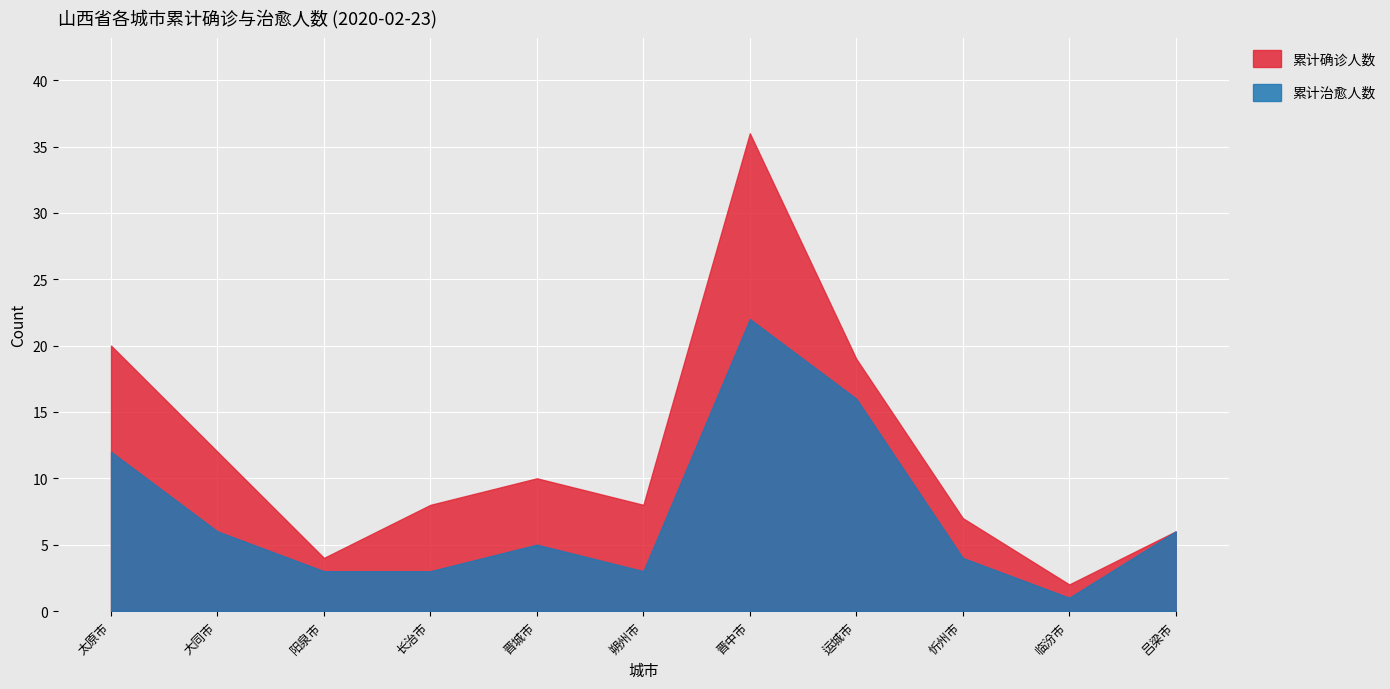

What is the label of the 5th point from the left?

晋城市